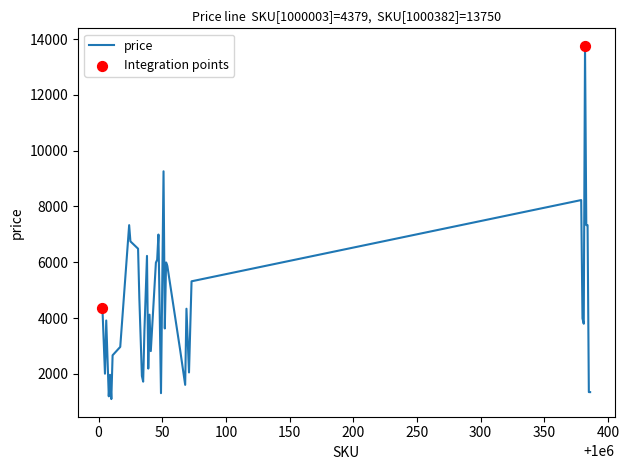

What is the minimum value shown in the chart?

1101